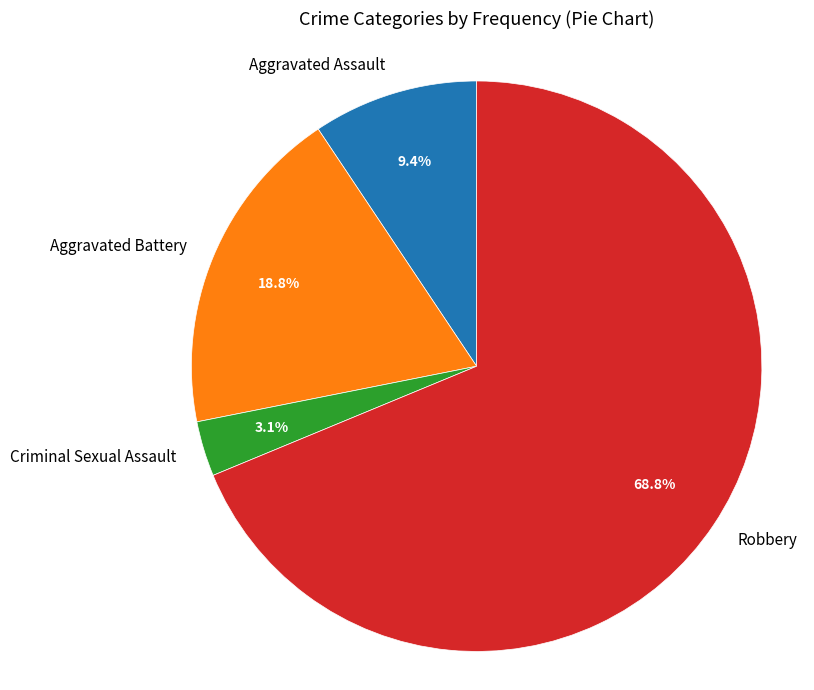

Does Aggravated Battery represent more than half of the total?

No